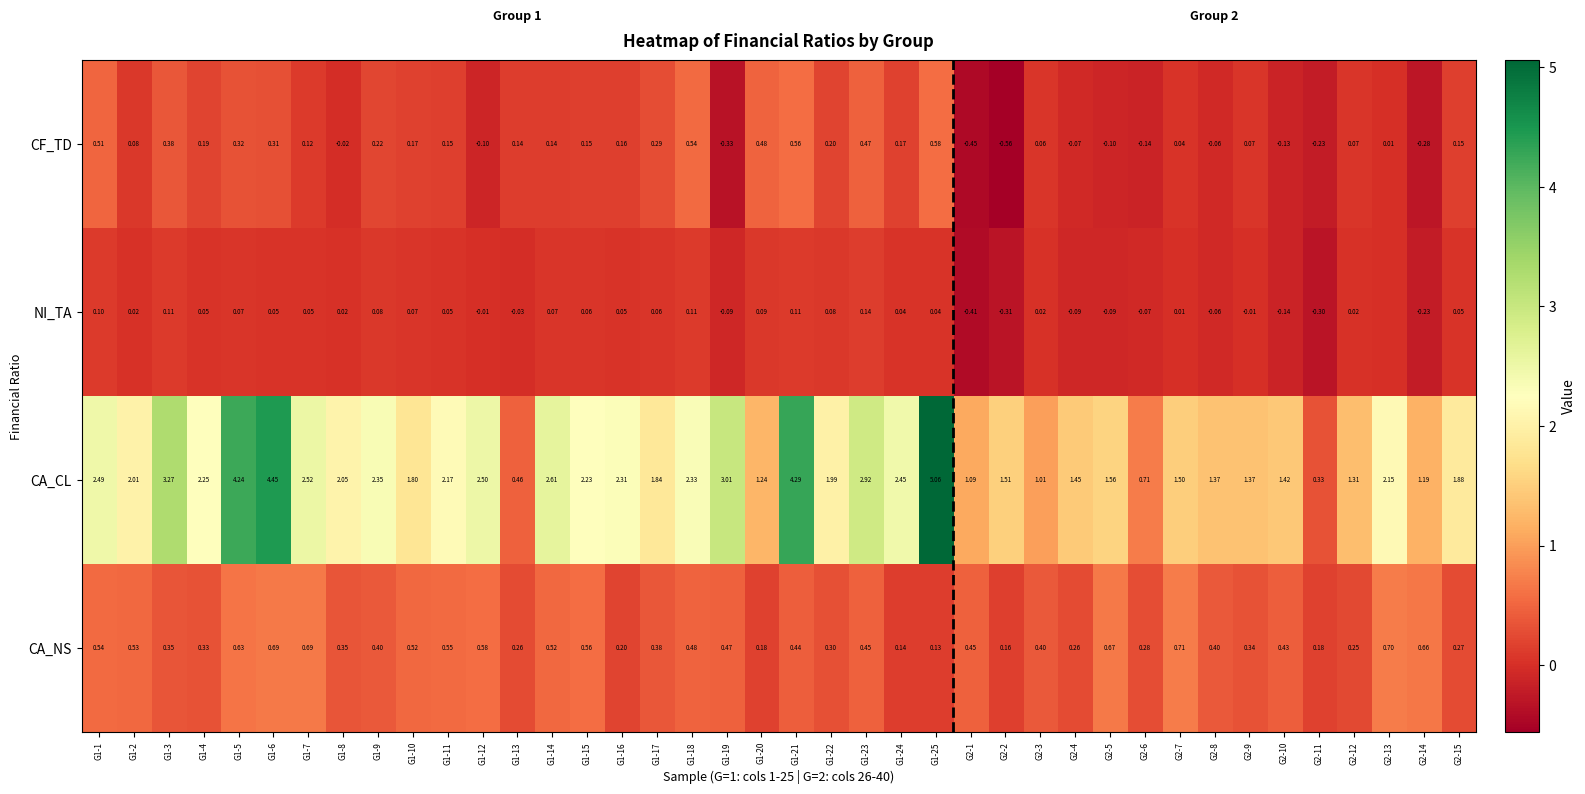

Which category has the highest value across all series?

G1-25